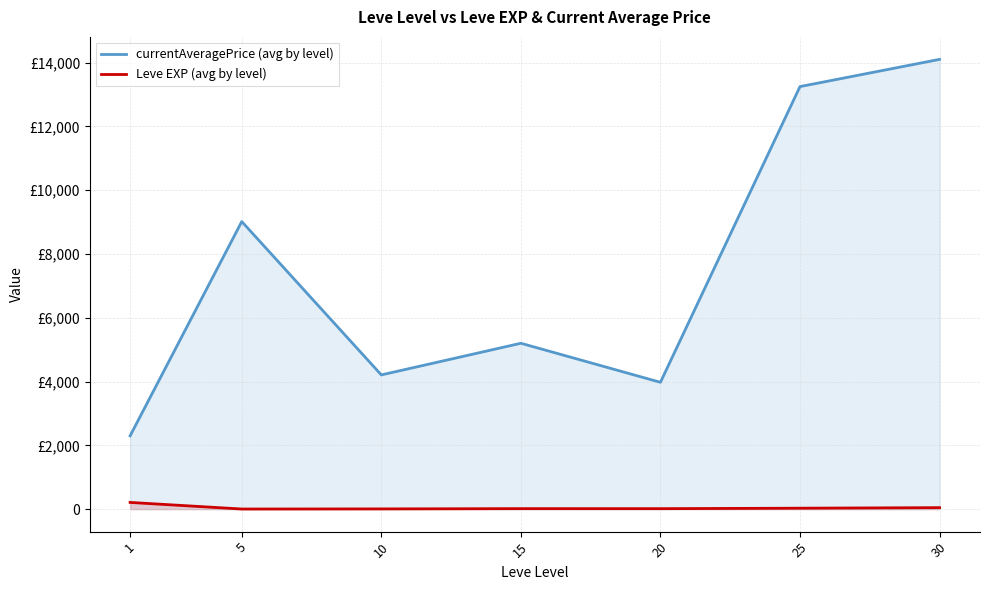

Reading left to right, what are all the values shown in this chart?

currentAveragePrice (avg by level): 1=2299.8	5=9019.4	10=4209.5	15=5201.8	20=3977.7	25=13251.5	30=14104.8
Leve EXP (avg by level): 1=210.7	5=3.7	10=7.5	15=15.7	20=15.0	25=29.7	30=47.0